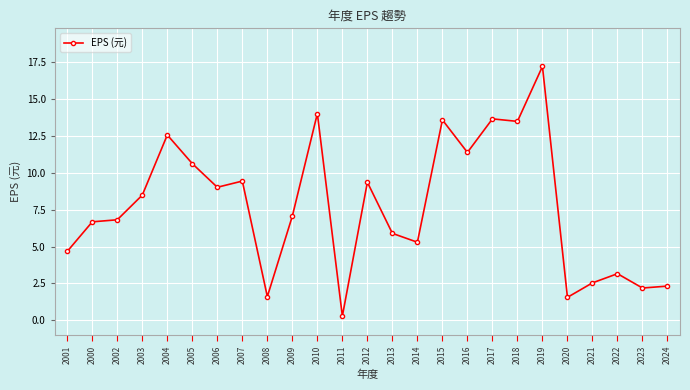

What value does the data have at 2004?

12.6